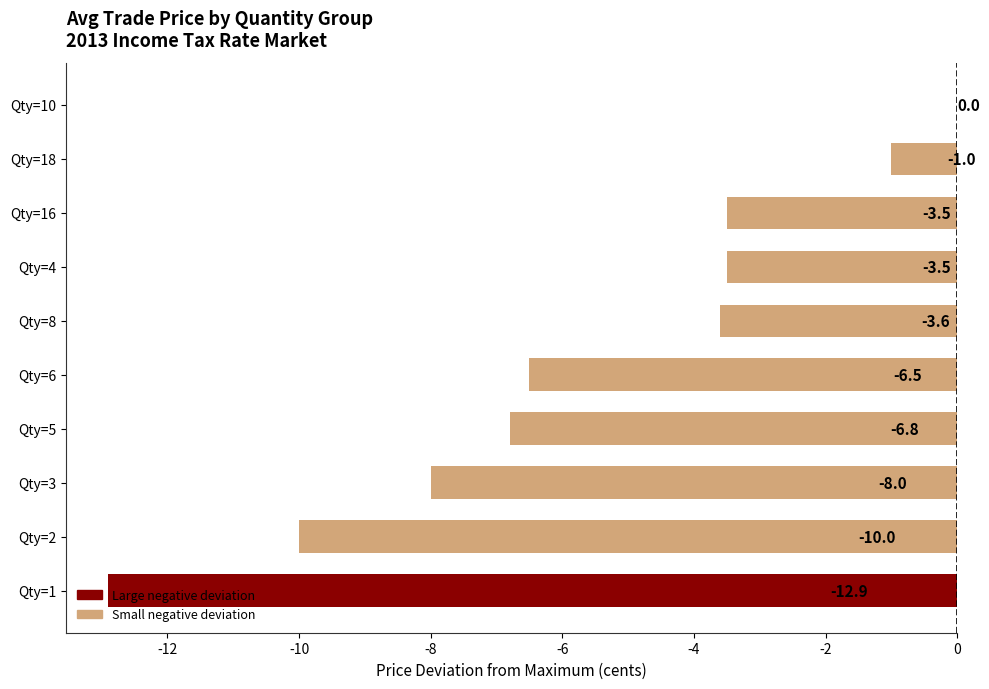

How many distinct data groups are displayed?

1